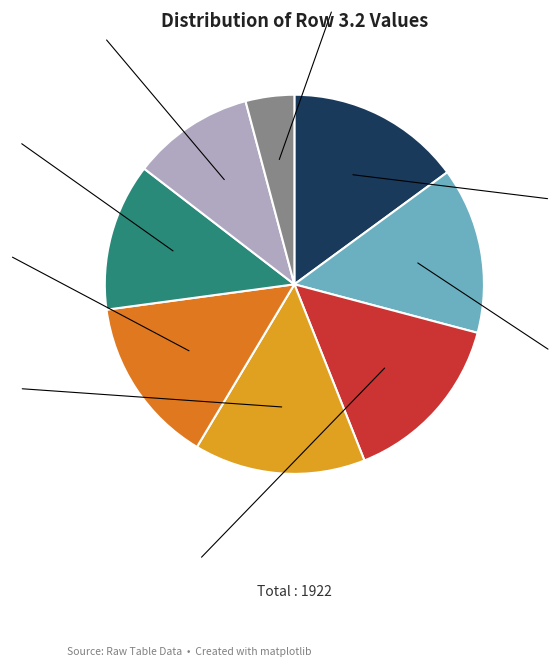

What is the ratio of the value at Col 3 to the value at Col 4?

1.0